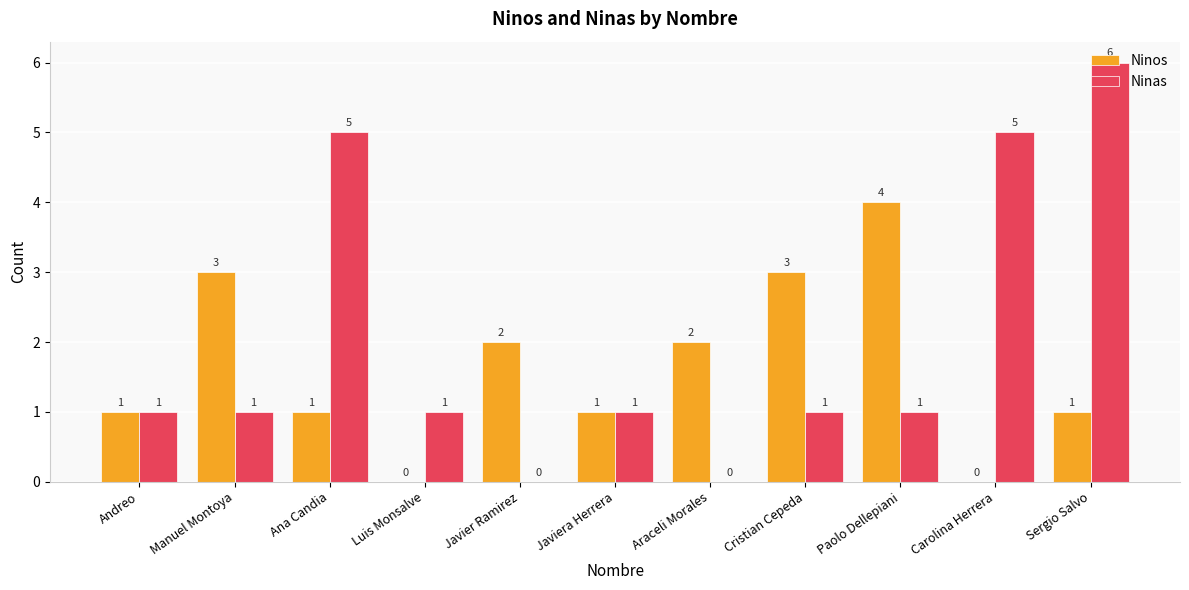

What is the sum of the Ninos values at Luis Monsalve and Paolo Dellepiani?

4